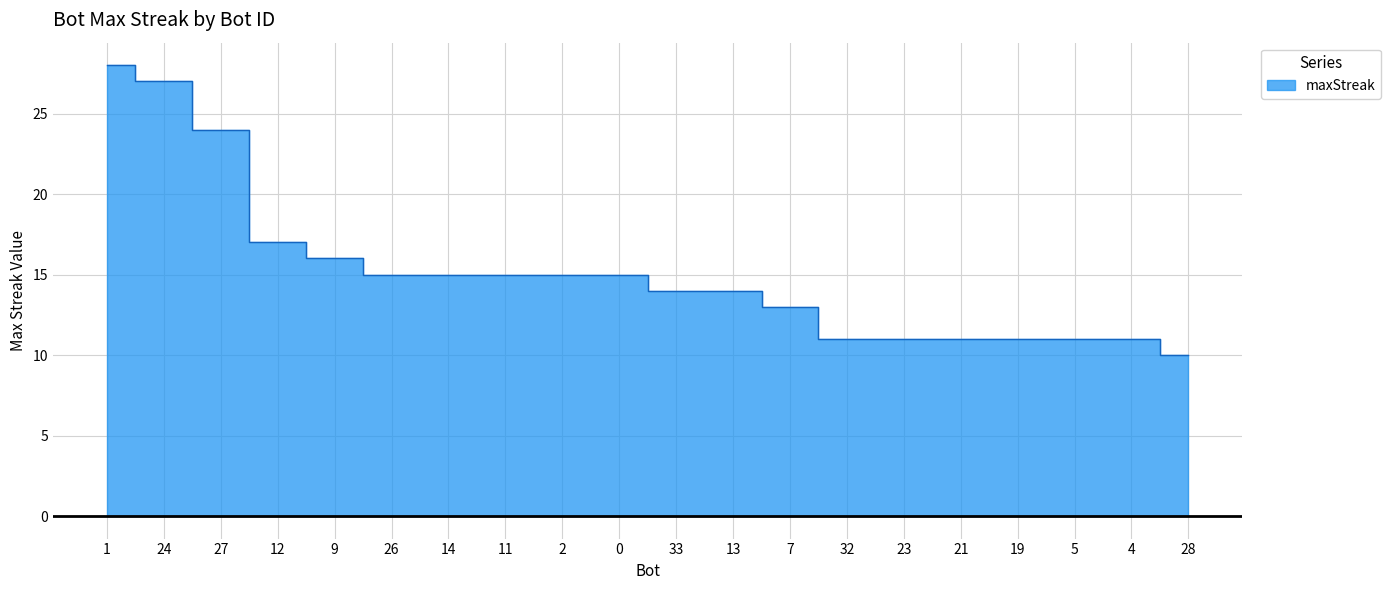

What is the difference between the maximum and minimum values?

18